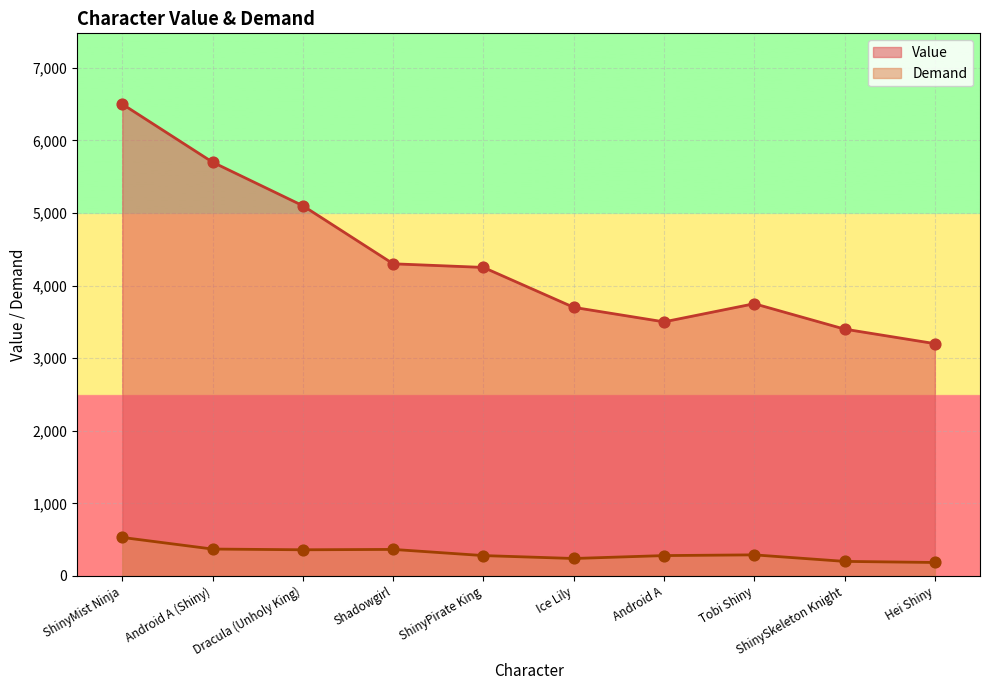

Which series has the largest Y range (max minus min)?

Value